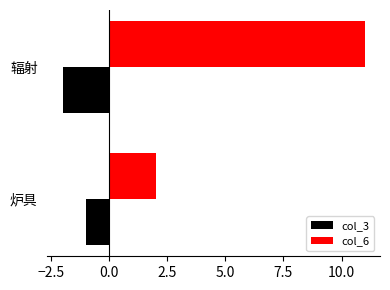

What are all the series names shown in the legend?

col_3, col_6